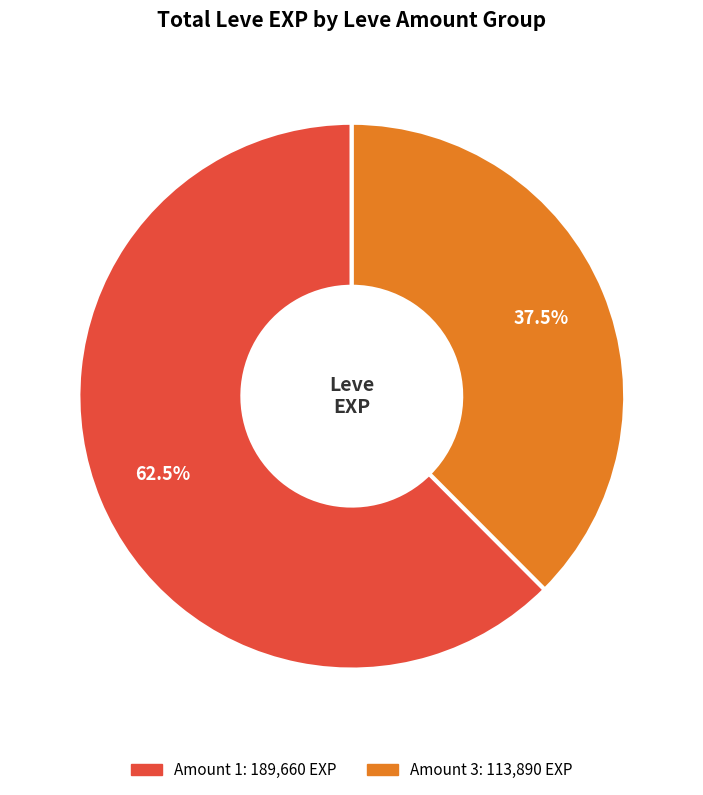

Is there a majority slice in this chart?

Yes